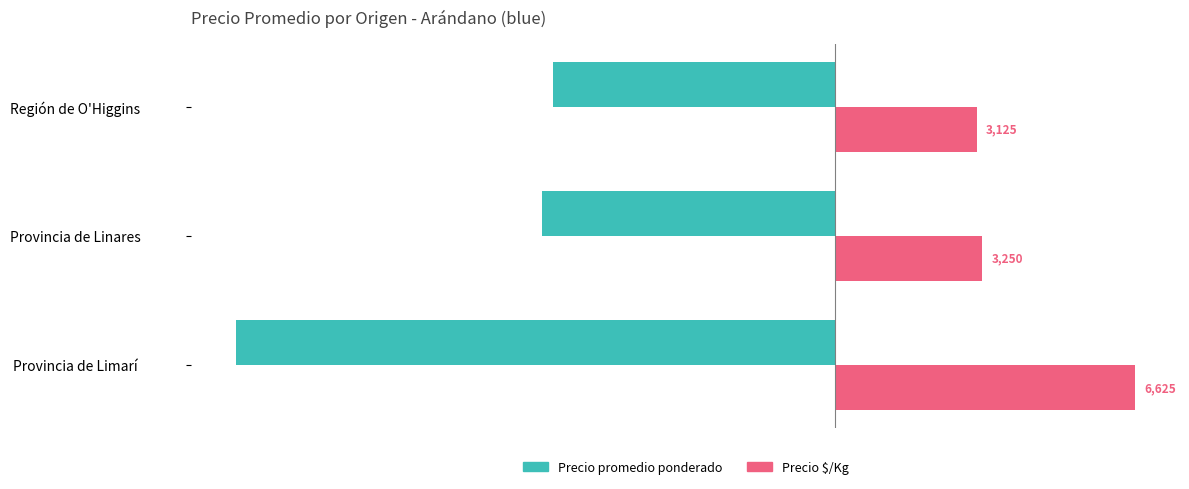

True or false: Precio $/Kg has a value of 2245 at Provincia de Linares.

False